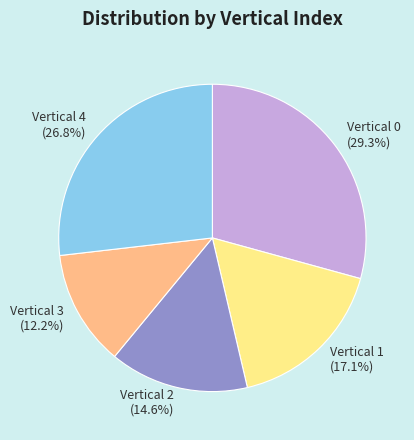

Is Vertical 1 (17.1%) the majority of the pie?

No